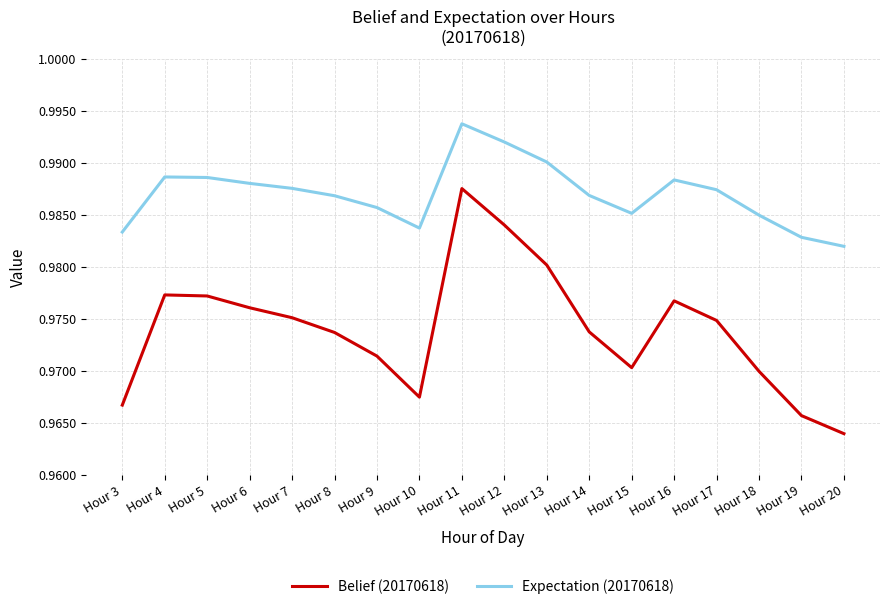

At which label does Expectation (20170618) reach its peak?

Hour 11